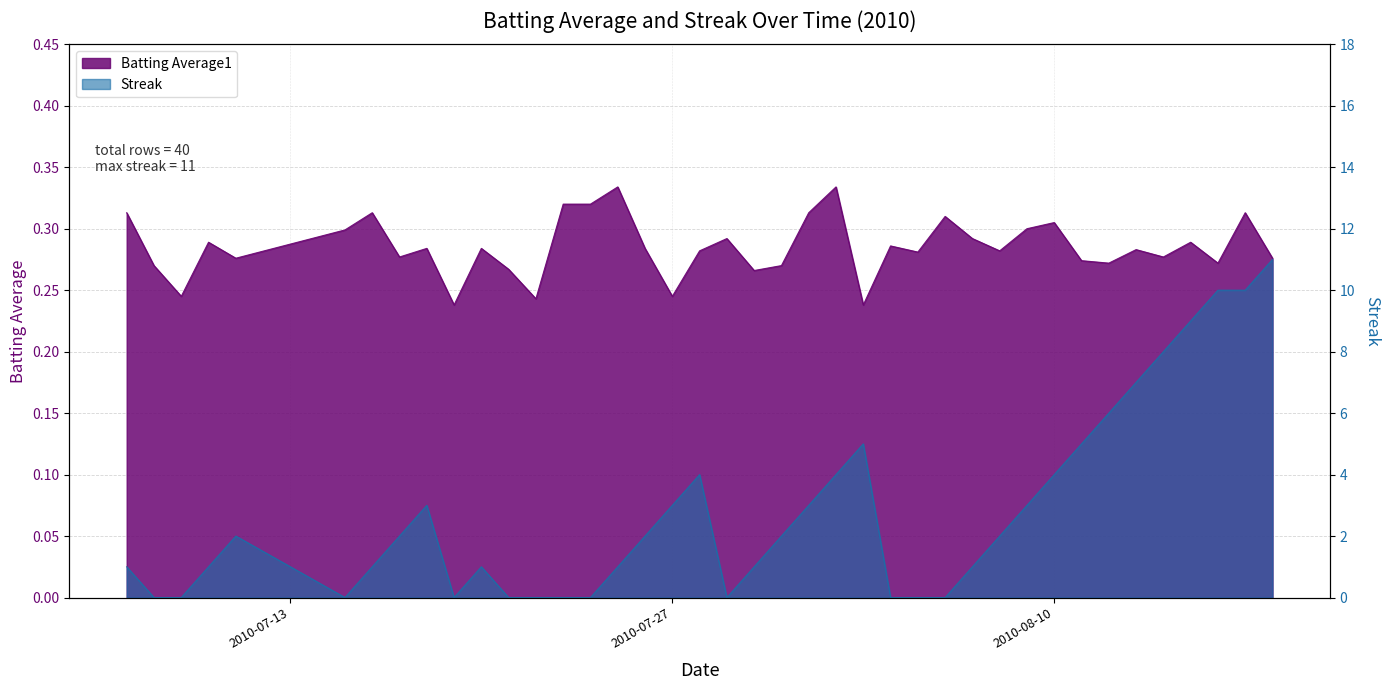

How many series are shown in this chart?

2